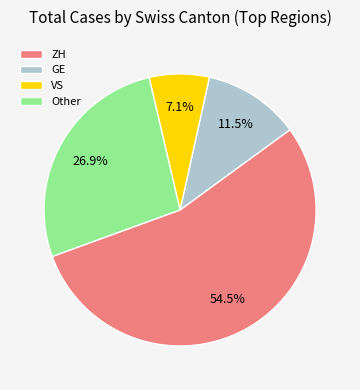

The GE slice represents 1% of the pie. True or false?

False